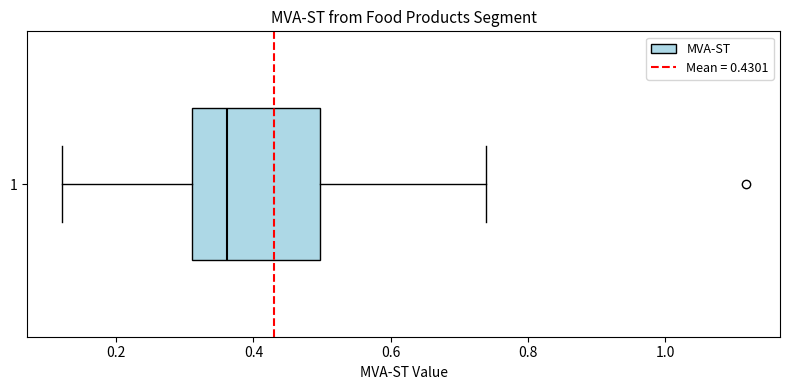

Where does the right whisker of the box at y = 1 end on the x-axis? The values are not printed on the chart, so give them approximately, as read against the axis.

0.74